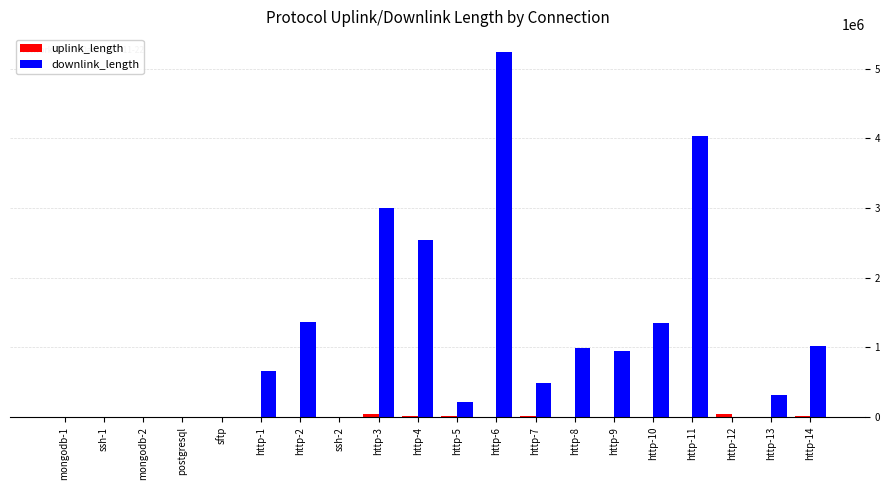

Which series has the largest total across all categories?

downlink_length